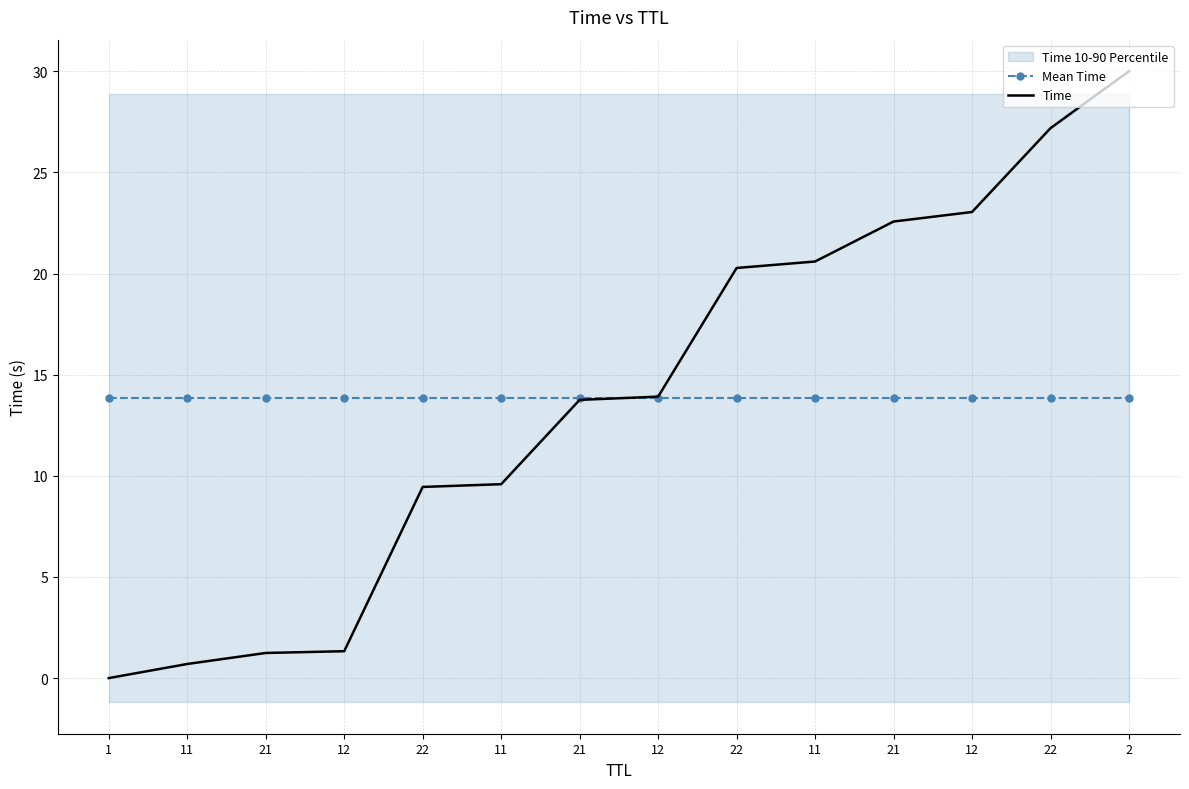

Which series has the largest total across all categories?

Mean Time